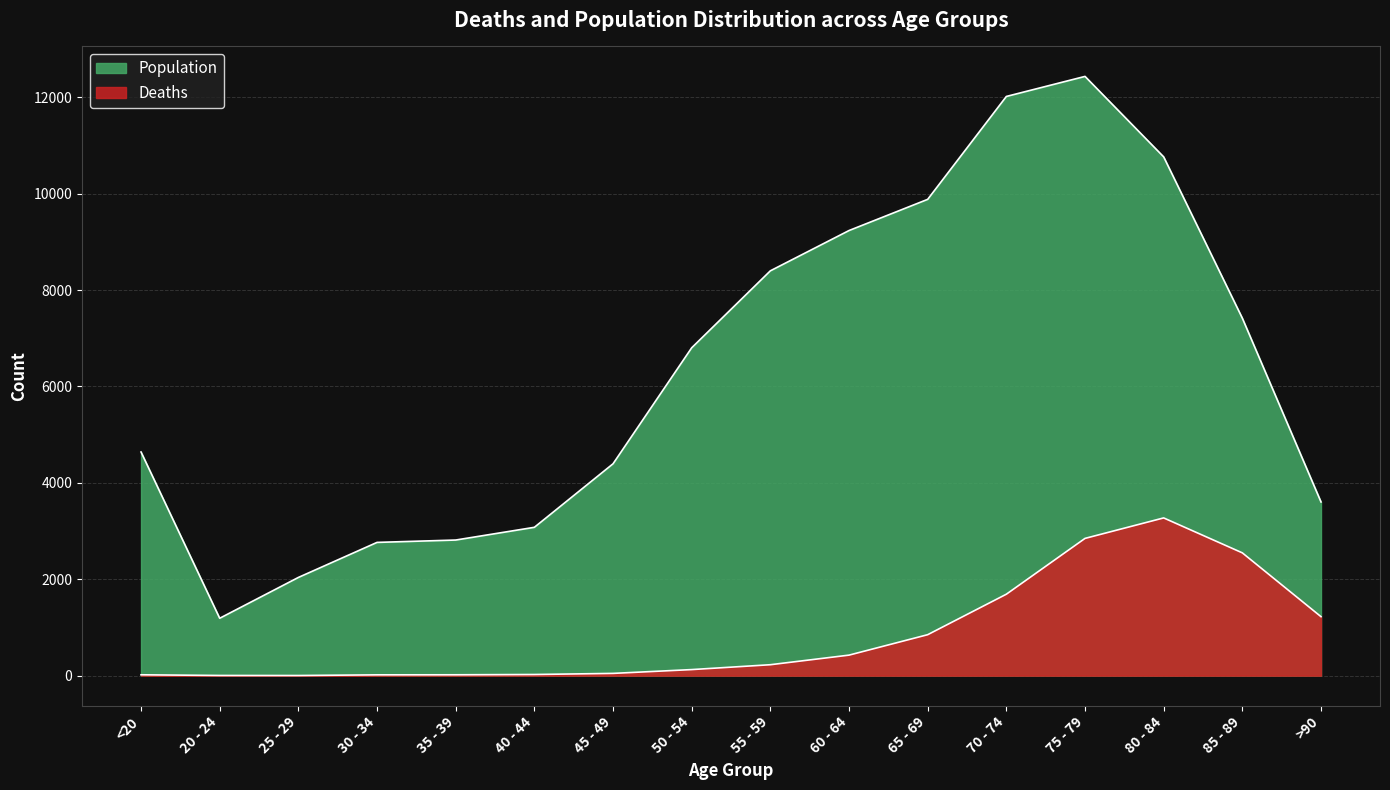

What is the label of the 7th point from the right?

60 - 64